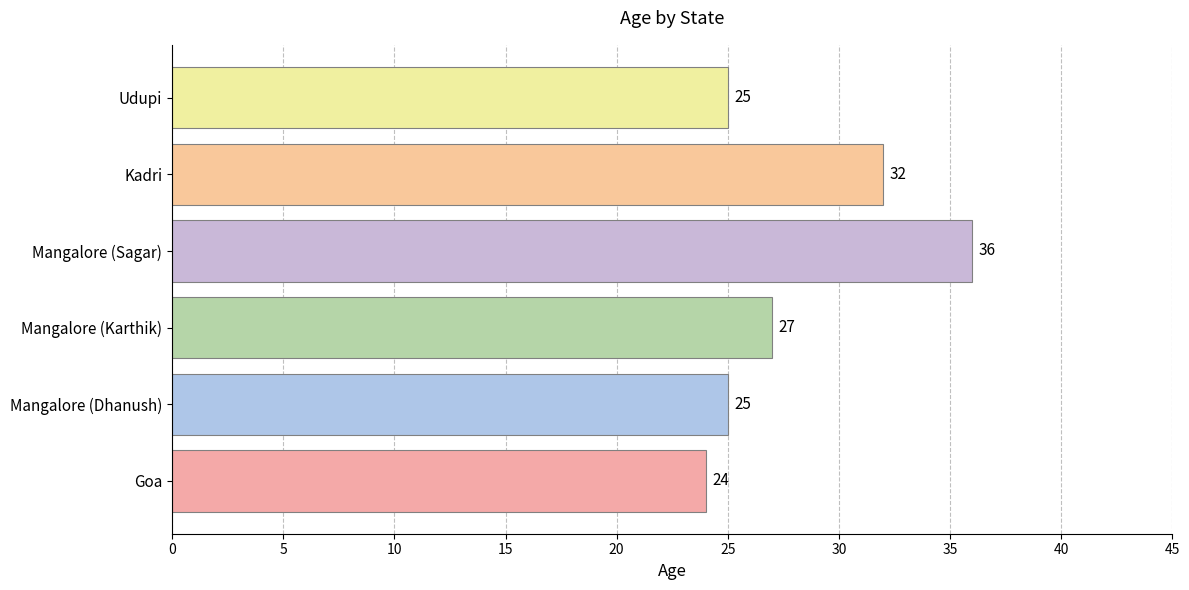

What is the sum of all values?

169